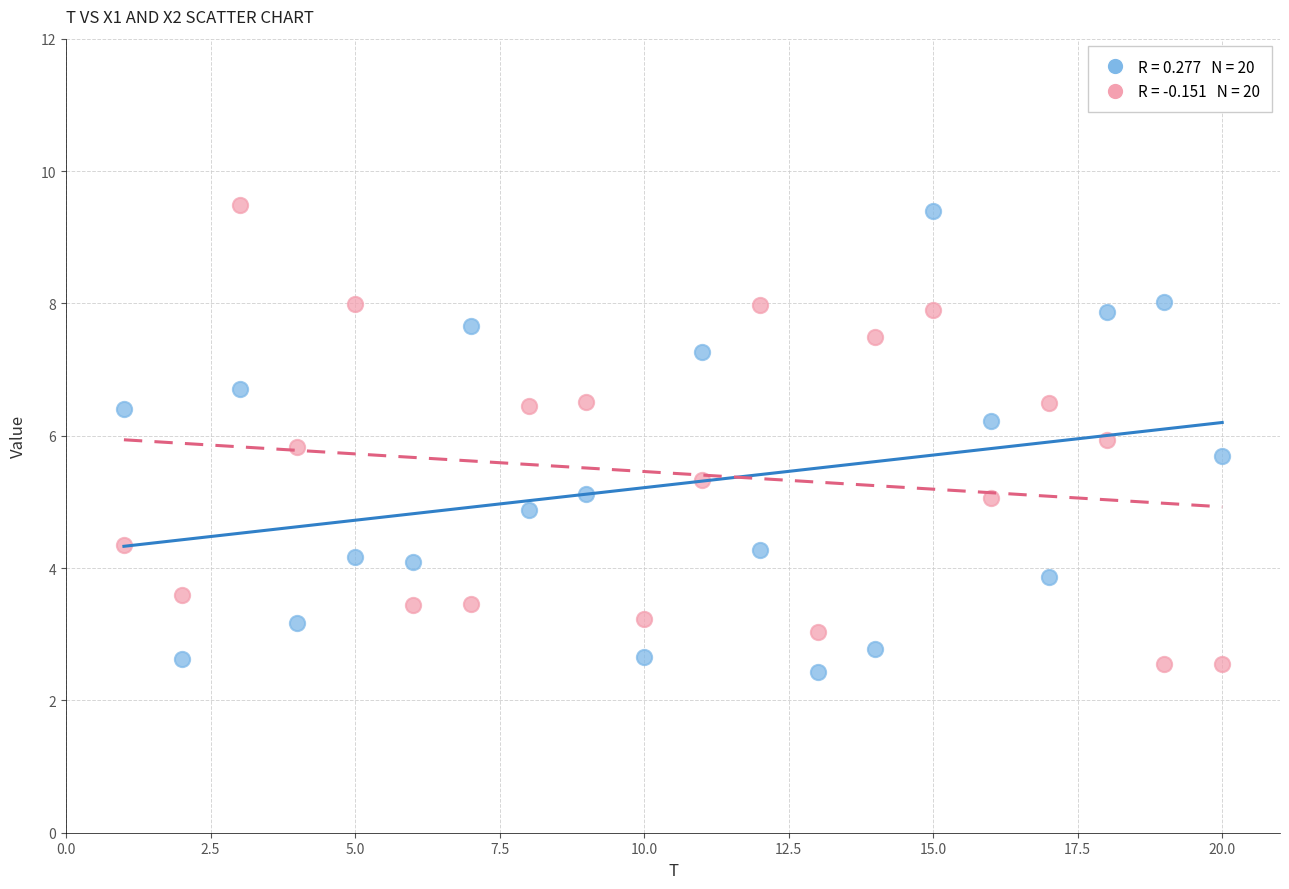

Across all data points, what is the range of Y values (max minus min)?

7.1